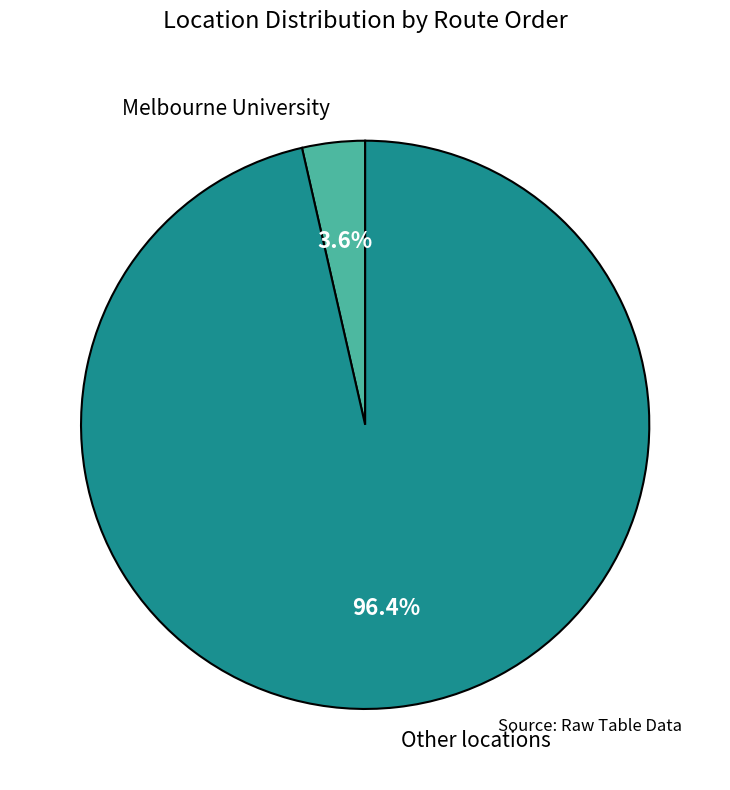

Rank the categories by value from highest to lowest.

Other locations, Melbourne University